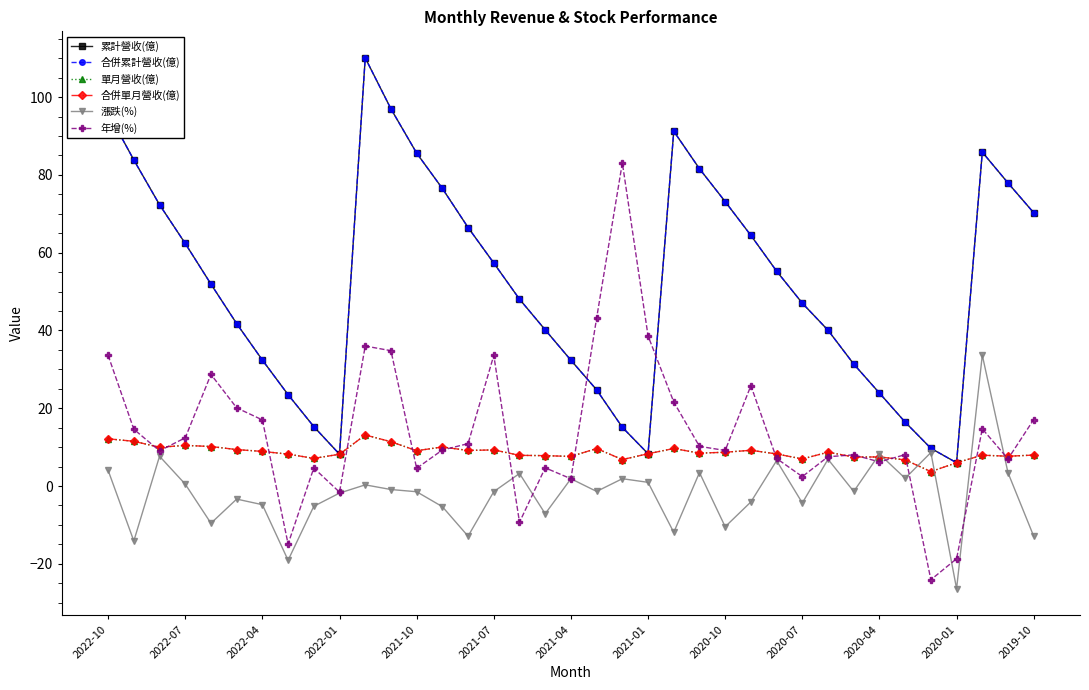

List the series in order of their peak value, lowest first.

單月營收(億), 合併單月營收(億), 漲跌(%), 年增(%), 累計營收(億), 合併累計營收(億)